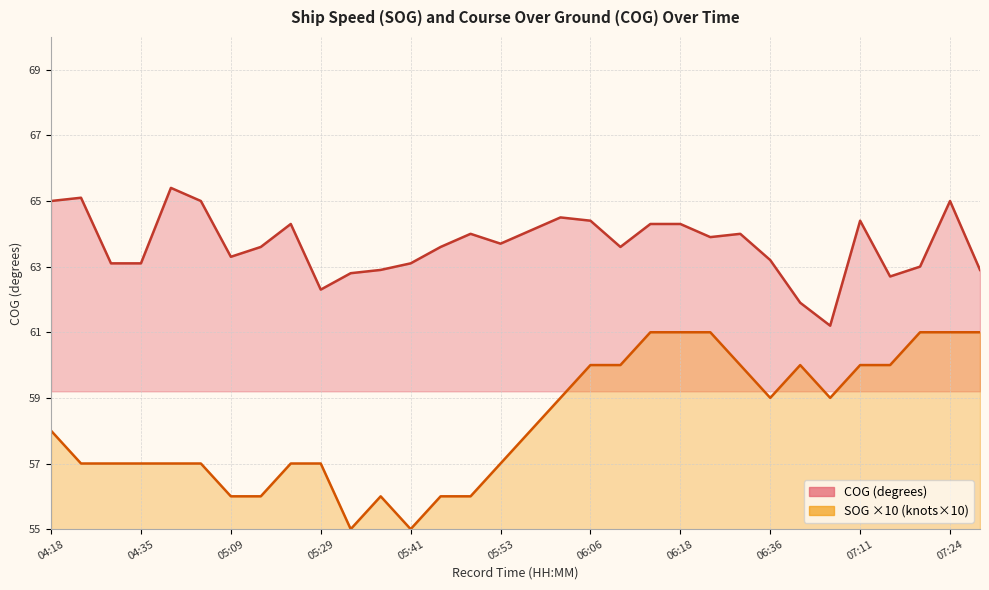

How many data points in SOG are above 58?

15